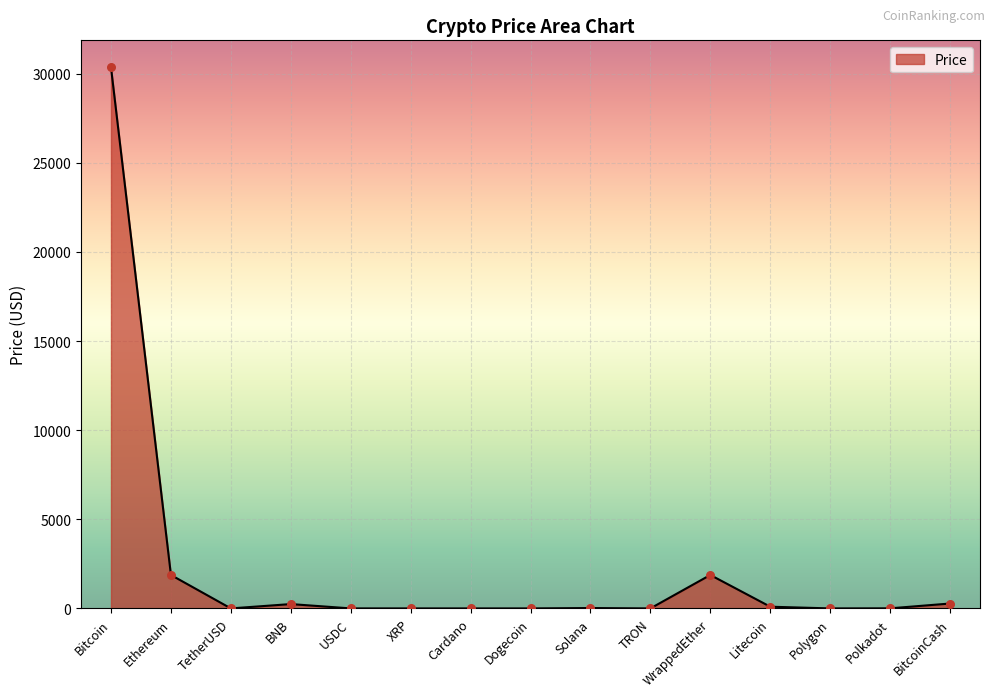

What is the approximate value at Ethereum?

1876.4